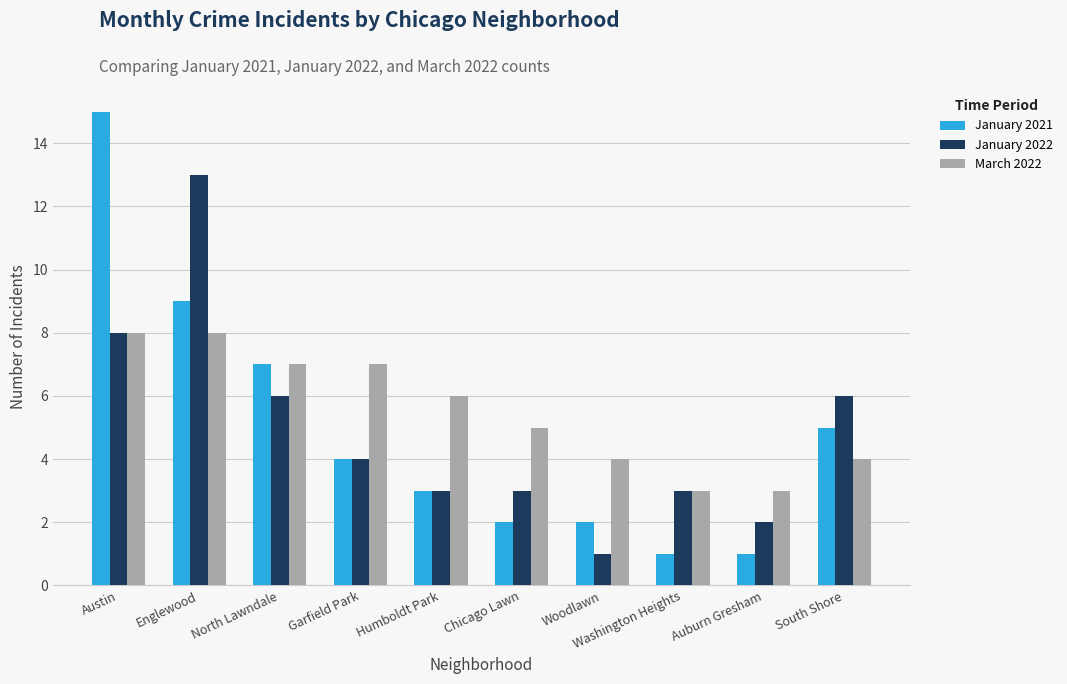

What is the total value across all series at Auburn Gresham?

6